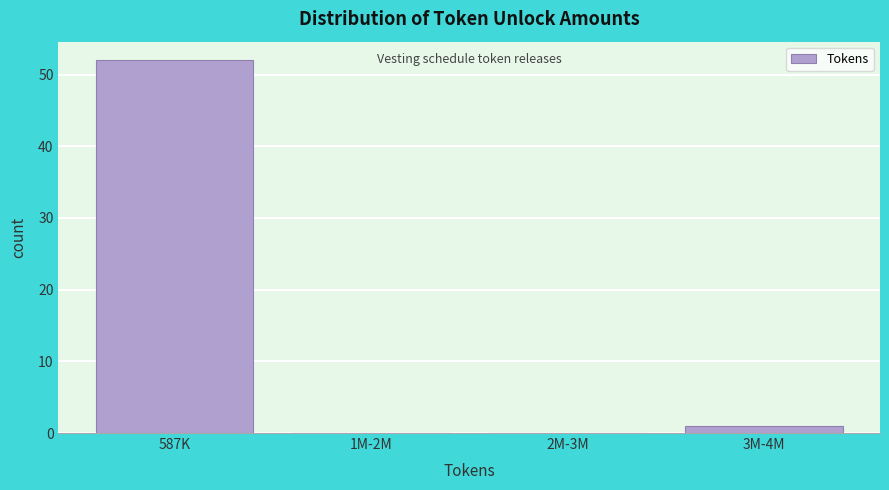

Reading right to left, what are all the values shown in this chart?

3M-4M=1	2M-3M=0	1M-2M=0	587K=52